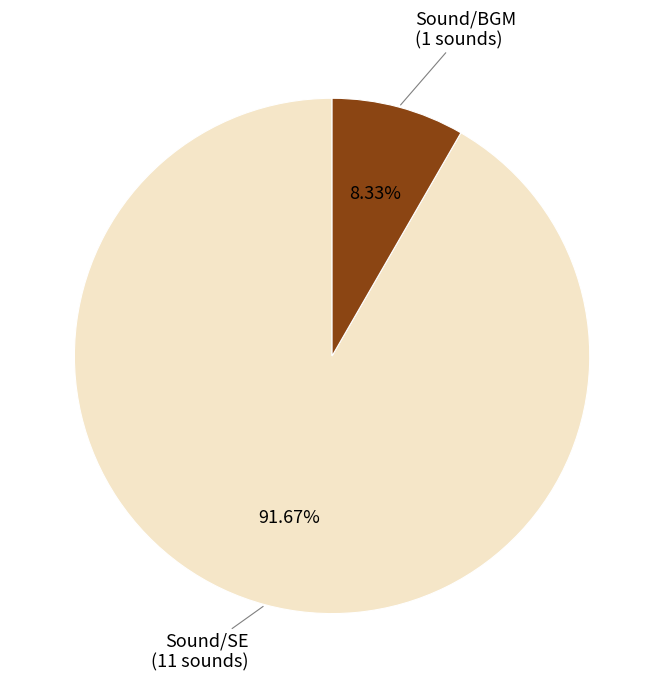

Count the number of slices in the pie.

2